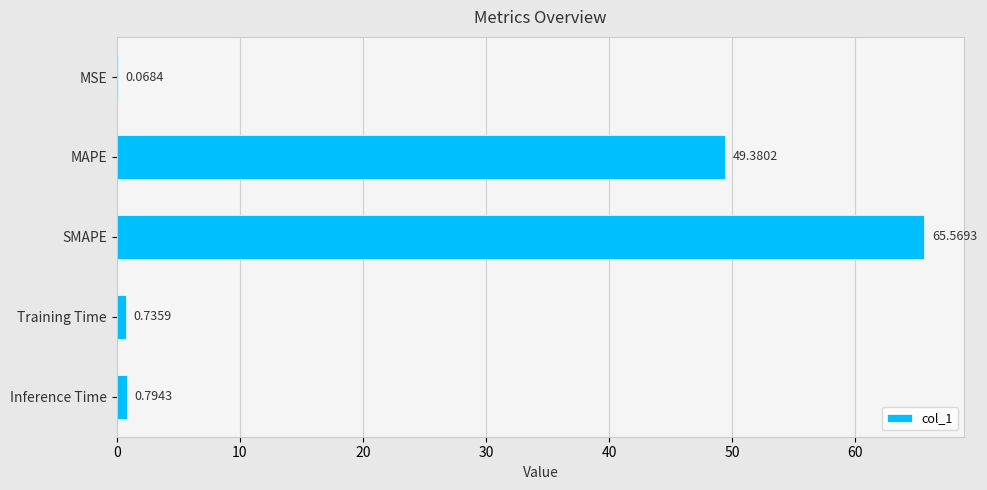

Where is the data nearest to the value 32?

MAPE